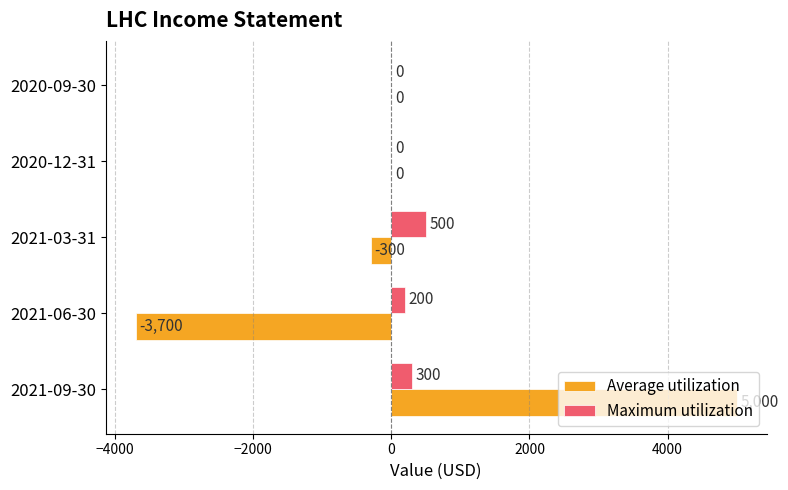

Which category has the highest value in the Maximum utilization series?

2021-03-31